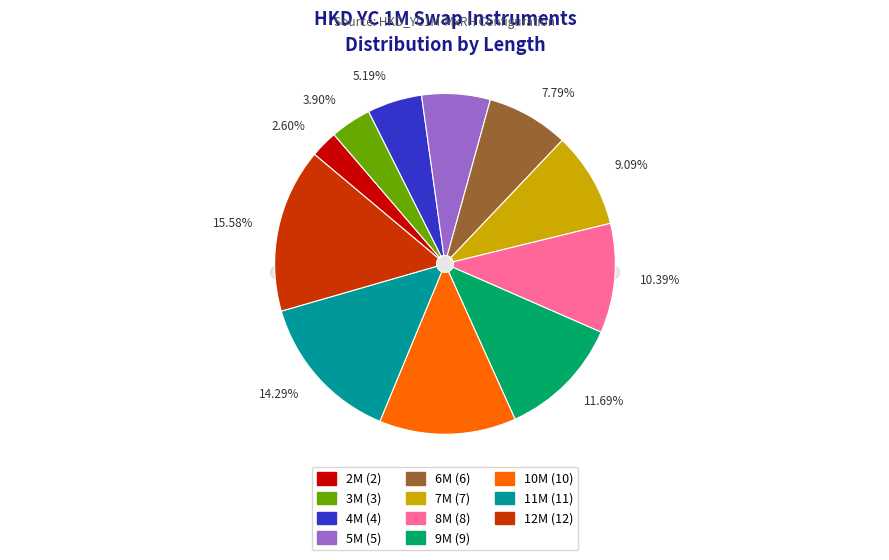

Is there any slice that represents more than half of the pie?

No